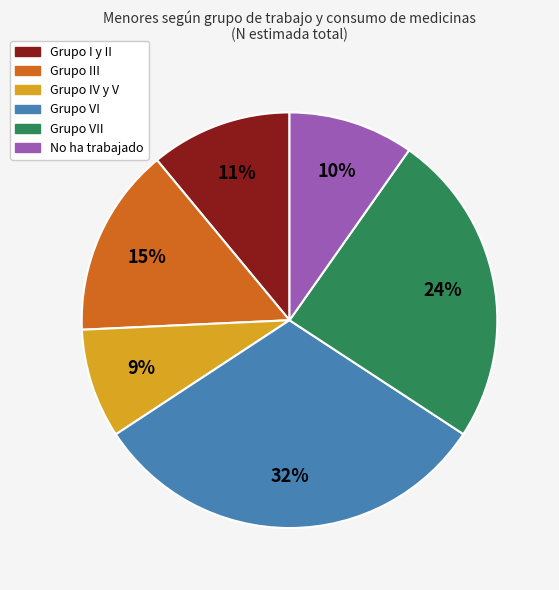

Is it true that Grupo I y II is 11% of the pie?

True